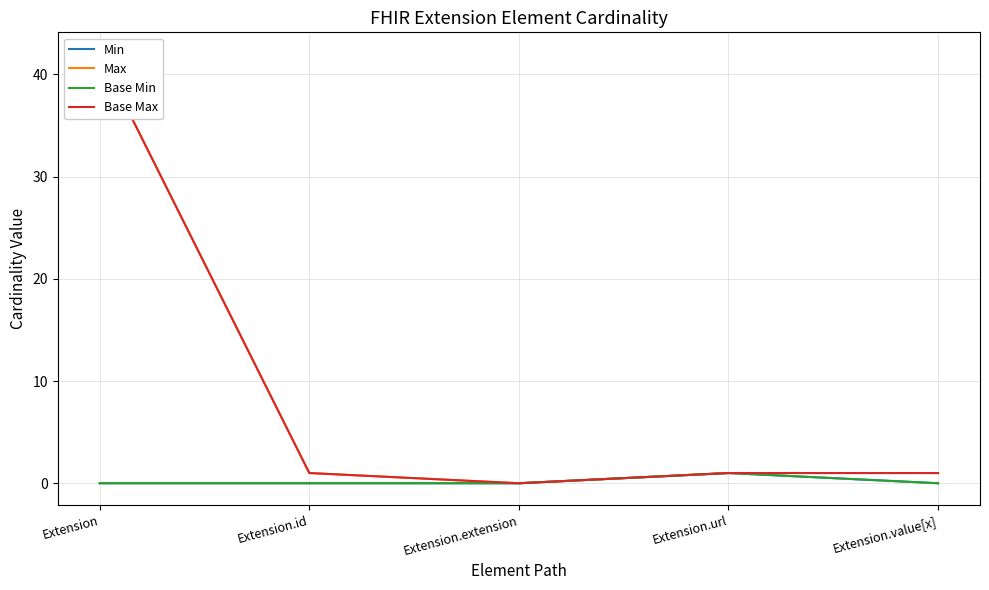

What is the label of the 1st point from the right?

Extension.value[x]